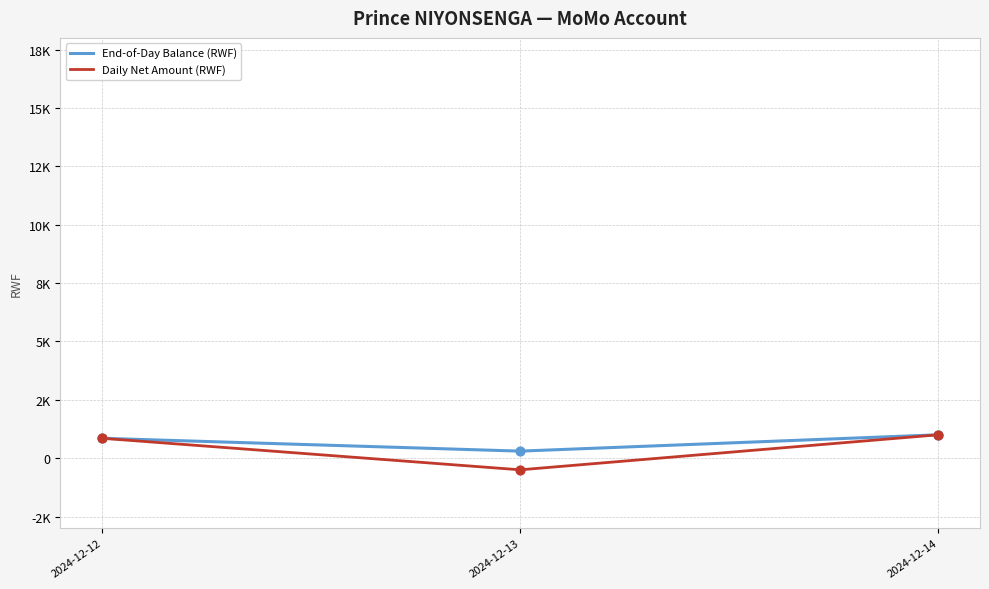

What are all the series names shown in the legend?

End-of-Day Balance (RWF), Daily Net Amount (RWF)